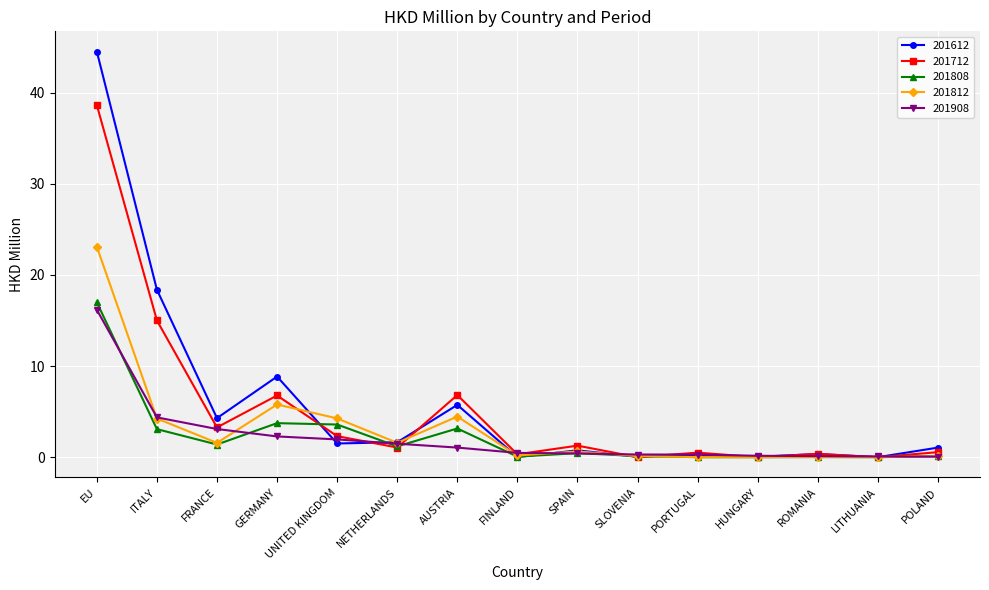

What is the sum of the 201908 values at UNITED KINGDOM and FRANCE?

5.0